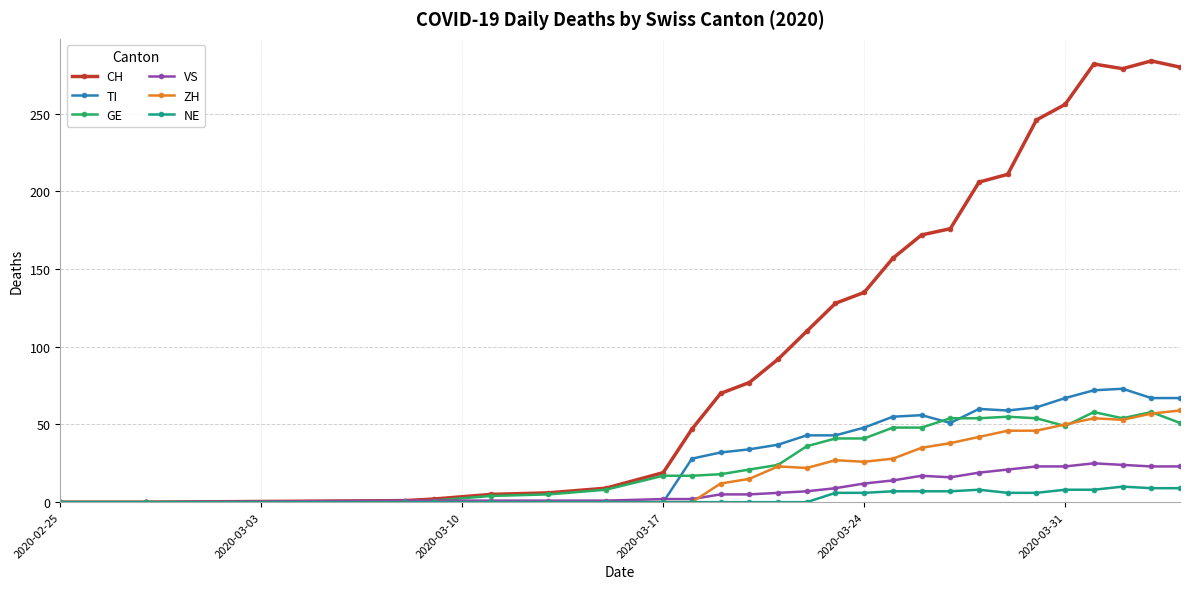

Is this an area chart (filled region under the line)?

No